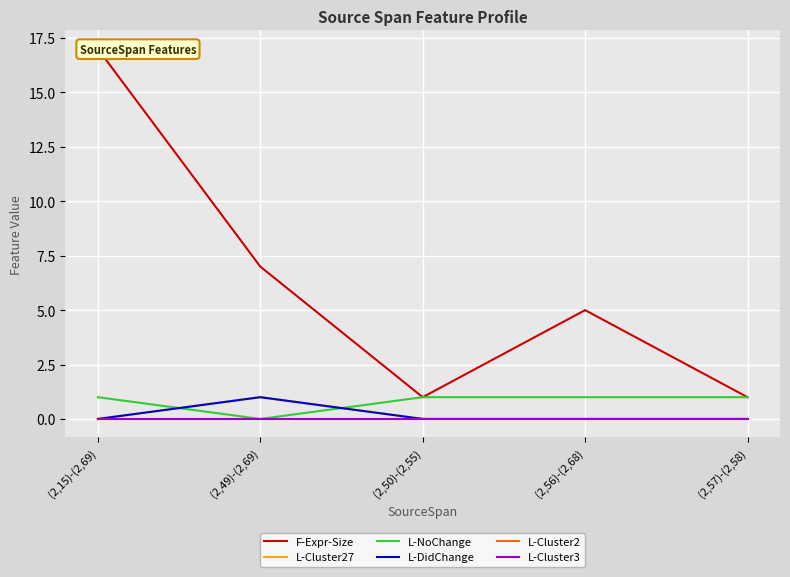

What is the total value across all series at (2,57)-(2,58)?

2